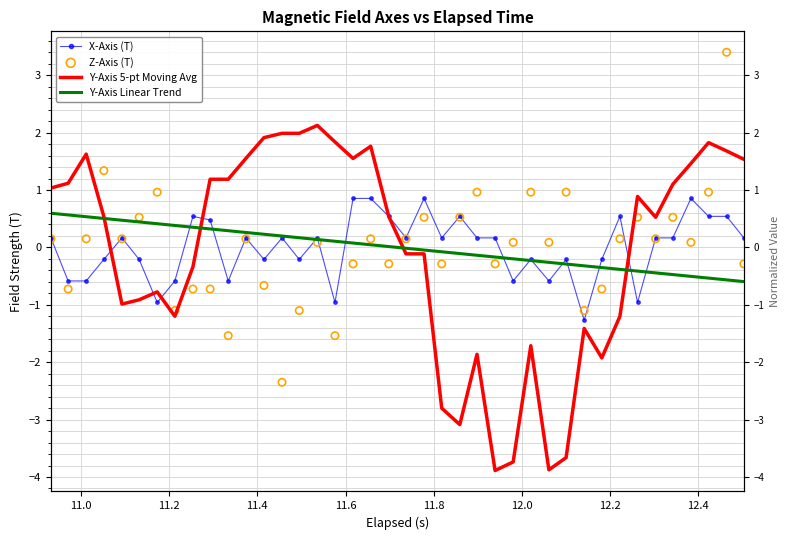

Which series contains the highest Y value?

Z-Axis (T)